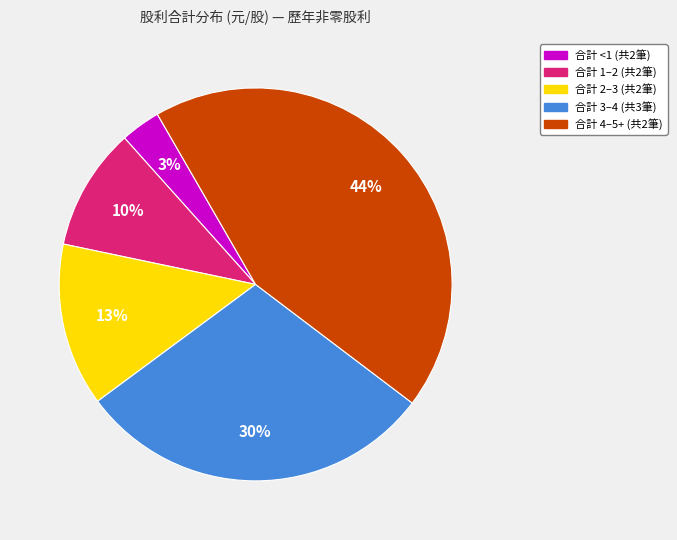

Is there any slice that represents more than half of the pie?

No